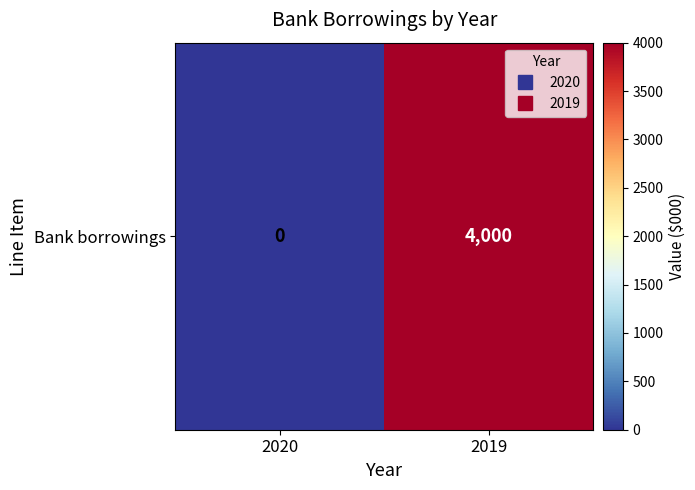

Which label corresponds to the smallest value in the chart?

2020